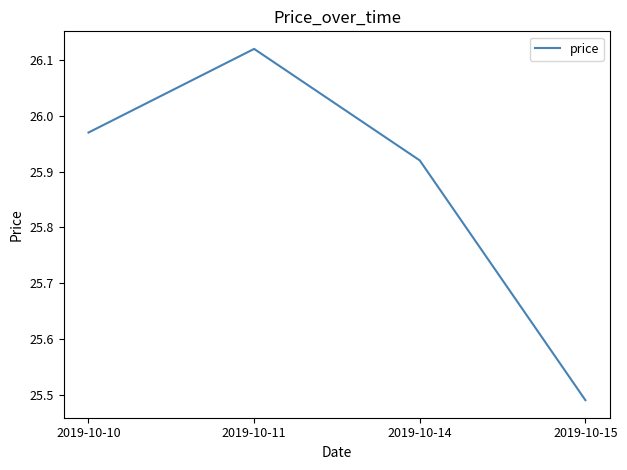

At which category does the data reach its first local peak?

2019-10-11